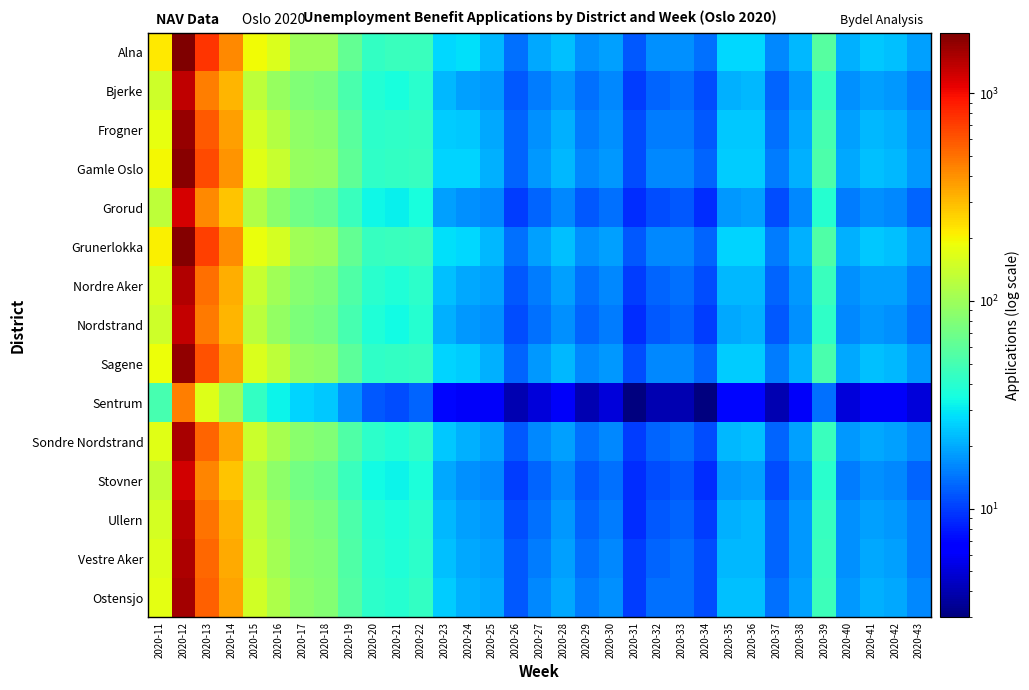

Reading left to right, list all the values displayed in this chart.

Alna: 2020-11=221	2020-12=1954	2020-13=763	2020-14=425	2020-15=195	2020-16=162	2020-17=100	2020-18=99	2020-19=64	2020-20=43	2020-21=45	2020-22=46	2020-23=27	2020-24=28	2020-25=22	2020-26=14	2020-27=20	2020-28=23	2020-29=17	2020-30=19	2020-31=12	2020-32=17	2020-33=17	2020-34=14	2020-35=27	2020-36=27	2020-37=16	2020-38=22	2020-39=57	2020-40=21	2020-41=24	2020-42=23	2020-43=19
Bjerke: 2020-11=147	2020-12=1371	2020-13=461	2020-14=315	2020-15=129	2020-16=95	2020-17=80	2020-18=75	2020-19=52	2020-20=38	2020-21=35	2020-22=40	2020-23=22	2020-24=19	2020-25=18	2020-26=12	2020-27=15	2020-28=18	2020-29=14	2020-30=16	2020-31=10	2020-32=13	2020-33=14	2020-34=11	2020-35=21	2020-36=22	2020-37=13	2020-38=18	2020-39=44	2020-40=17	2020-41=19	2020-42=18	2020-43=15
Frogner: 2020-11=180	2020-12=1680	2020-13=590	2020-14=360	2020-15=155	2020-16=120	2020-17=90	2020-18=85	2020-19=58	2020-20=41	2020-21=42	2020-22=43	2020-23=25	2020-24=24	2020-25=20	2020-26=13	2020-27=17	2020-28=21	2020-29=15	2020-30=17	2020-31=11	2020-32=15	2020-33=15	2020-34=12	2020-35=24	2020-36=24	2020-37=14	2020-38=20	2020-39=50	2020-40=19	2020-41=22	2020-42=21	2020-43=17
Gamle Oslo: 2020-11=200	2020-12=1820	2020-13=650	2020-14=390	2020-15=170	2020-16=140	2020-17=95	2020-18=92	2020-19=61	2020-20=42	2020-21=43	2020-22=44	2020-23=26	2020-24=26	2020-25=21	2020-26=13	2020-27=18	2020-28=22	2020-29=16	2020-30=18	2020-31=11	2020-32=16	2020-33=16	2020-34=13	2020-35=25	2020-36=25	2020-37=15	2020-38=21	2020-39=53	2020-40=20	2020-41=23	2020-42=22	2020-43=18
Grorud: 2020-11=130	2020-12=1200	2020-13=420	2020-14=280	2020-15=115	2020-16=85	2020-17=70	2020-18=65	2020-19=45	2020-20=33	2020-21=31	2020-22=35	2020-23=19	2020-24=17	2020-25=16	2020-26=10	2020-27=13	2020-28=16	2020-29=12	2020-30=14	2020-31=9	2020-32=11	2020-33=12	2020-34=9	2020-35=18	2020-36=19	2020-37=11	2020-38=16	2020-39=39	2020-40=15	2020-41=17	2020-42=16	2020-43=13
Grunerlokka: 2020-11=210	2020-12=1900	2020-13=700	2020-14=410	2020-15=185	2020-16=155	2020-17=102	2020-18=98	2020-19=63	2020-20=44	2020-21=46	2020-22=47	2020-23=28	2020-24=27	2020-25=22	2020-26=14	2020-27=19	2020-28=23	2020-29=17	2020-30=19	2020-31=12	2020-32=16	2020-33=16	2020-34=13	2020-35=26	2020-36=26	2020-37=15	2020-38=21	2020-39=54	2020-40=21	2020-41=24	2020-42=23	2020-43=19
Nordre Aker: 2020-11=160	2020-12=1450	2020-13=510	2020-14=330	2020-15=138	2020-16=103	2020-17=83	2020-18=78	2020-19=54	2020-20=40	2020-21=37	2020-22=41	2020-23=23	2020-24=20	2020-25=19	2020-26=12	2020-27=15	2020-28=19	2020-29=14	2020-30=16	2020-31=10	2020-32=13	2020-33=14	2020-34=11	2020-35=22	2020-36=22	2020-37=13	2020-38=18	2020-39=45	2020-40=17	2020-41=19	2020-42=19	2020-43=15
Nordstrand: 2020-11=145	2020-12=1320	2020-13=465	2020-14=310	2020-15=125	2020-16=92	2020-17=78	2020-18=72	2020-19=50	2020-20=37	2020-21=34	2020-22=39	2020-23=21	2020-24=18	2020-25=17	2020-26=11	2020-27=14	2020-28=17	2020-29=13	2020-30=15	2020-31=9	2020-32=12	2020-33=13	2020-34=10	2020-35=20	2020-36=21	2020-37=12	2020-38=17	2020-39=42	2020-40=16	2020-41=18	2020-42=17	2020-43=14
Sagene: 2020-11=190	2020-12=1730	2020-13=620	2020-14=375	2020-15=162	2020-16=130	2020-17=92	2020-18=89	2020-19=60	2020-20=42	2020-21=43	2020-22=44	2020-23=26	2020-24=25	2020-25=21	2020-26=13	2020-27=18	2020-28=22	2020-29=16	2020-30=18	2020-31=11	2020-32=16	2020-33=16	2020-34=13	2020-35=25	2020-36=25	2020-37=15	2020-38=21	2020-39=52	2020-40=20	2020-41=23	2020-42=22	2020-43=18
Sentrum: 2020-11=50	2020-12=460	2020-13=165	2020-14=100	2020-15=43	2020-16=32	2020-17=26	2020-18=24	2020-19=17	2020-20=12	2020-21=11	2020-22=13	2020-23=7	2020-24=6	2020-25=6	2020-26=4	2020-27=5	2020-28=6	2020-29=4	2020-30=5	2020-31=3	2020-32=4	2020-33=4	2020-34=3	2020-35=7	2020-36=7	2020-37=4	2020-38=6	2020-39=14	2020-40=5	2020-41=6	2020-42=6	2020-43=5
Sondre Nordstrand: 2020-11=170	2020-12=1550	2020-13=545	2020-14=345	2020-15=142	2020-16=108	2020-17=85	2020-18=80	2020-19=55	2020-20=41	2020-21=38	2020-22=42	2020-23=24	2020-24=21	2020-25=19	2020-26=12	2020-27=16	2020-28=19	2020-29=14	2020-30=16	2020-31=10	2020-32=13	2020-33=14	2020-34=11	2020-35=22	2020-36=23	2020-37=13	2020-38=19	2020-39=46	2020-40=18	2020-41=20	2020-42=19	2020-43=16
Stovner: 2020-11=135	2020-12=1230	2020-13=430	2020-14=285	2020-15=118	2020-16=87	2020-17=72	2020-18=67	2020-19=46	2020-20=34	2020-21=32	2020-22=36	2020-23=20	2020-24=17	2020-25=16	2020-26=10	2020-27=13	2020-28=16	2020-29=12	2020-30=14	2020-31=9	2020-32=11	2020-33=12	2020-34=9	2020-35=18	2020-36=19	2020-37=11	2020-38=16	2020-39=40	2020-40=15	2020-41=17	2020-42=16	2020-43=13
Ullern: 2020-11=155	2020-12=1410	2020-13=495	2020-14=320	2020-15=133	2020-16=99	2020-17=81	2020-18=76	2020-19=53	2020-20=39	2020-21=36	2020-22=40	2020-23=22	2020-24=19	2020-25=18	2020-26=11	2020-27=14	2020-28=18	2020-29=13	2020-30=15	2020-31=9	2020-32=12	2020-33=13	2020-34=10	2020-35=21	2020-36=22	2020-37=13	2020-38=18	2020-39=44	2020-40=17	2020-41=19	2020-42=18	2020-43=15
Vestre Aker: 2020-11=165	2020-12=1500	2020-13=525	2020-14=335	2020-15=140	2020-16=105	2020-17=84	2020-18=79	2020-19=55	2020-20=40	2020-21=37	2020-22=41	2020-23=23	2020-24=20	2020-25=19	2020-26=12	2020-27=15	2020-28=19	2020-29=14	2020-30=16	2020-31=10	2020-32=13	2020-33=14	2020-34=11	2020-35=22	2020-36=22	2020-37=13	2020-38=18	2020-39=45	2020-40=17	2020-41=20	2020-42=19	2020-43=15
Ostensjo: 2020-11=175	2020-12=1590	2020-13=560	2020-14=350	2020-15=148	2020-16=113	2020-17=87	2020-18=82	2020-19=56	2020-20=41	2020-21=39	2020-22=43	2020-23=25	2020-24=21	2020-25=20	2020-26=12	2020-27=16	2020-28=20	2020-29=15	2020-30=17	2020-31=10	2020-32=14	2020-33=14	2020-34=11	2020-35=23	2020-36=23	2020-37=14	2020-38=19	2020-39=47	2020-40=18	2020-41=21	2020-42=20	2020-43=16